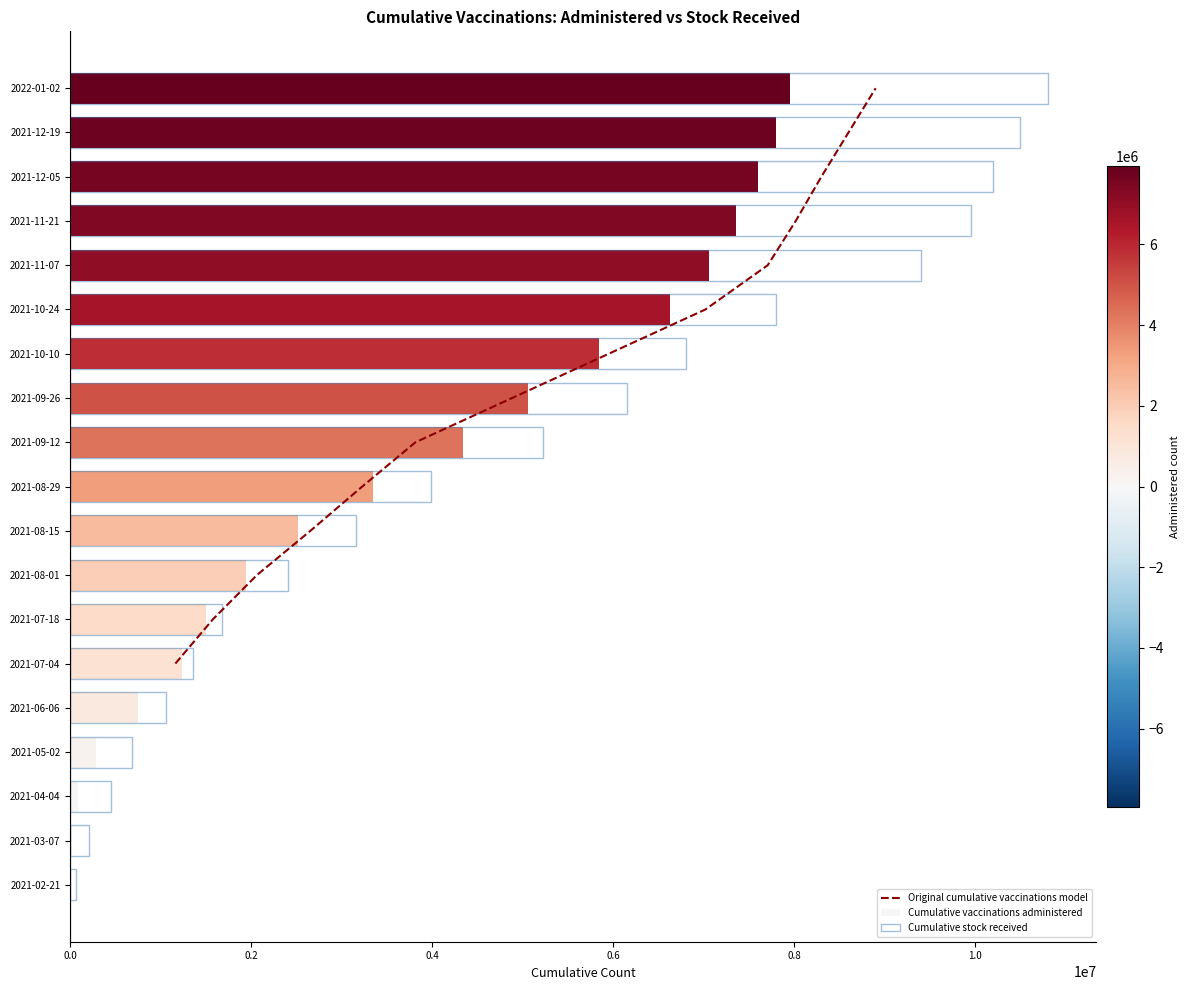

True or false: the data shows 4 at 0.6.

False